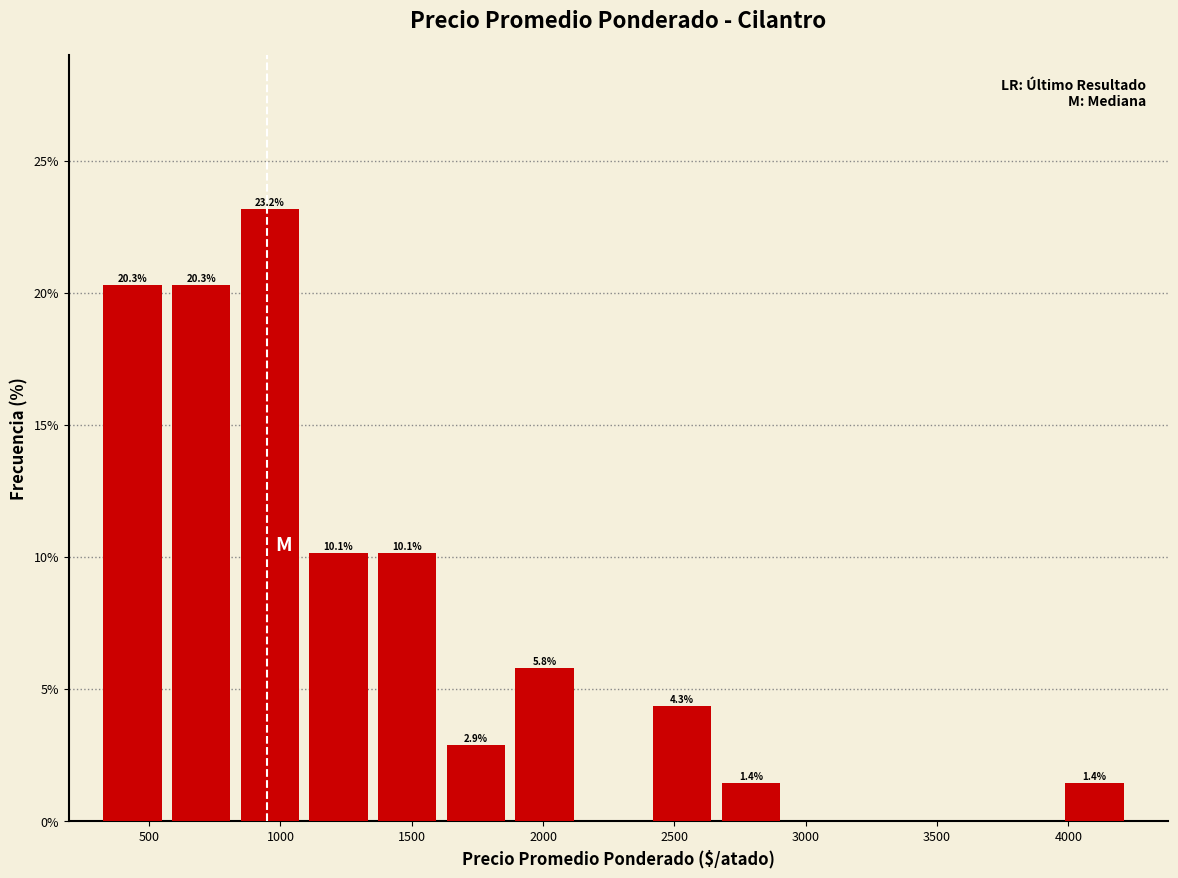

Which range on the x-axis has the tallest bar?

850 to 1100